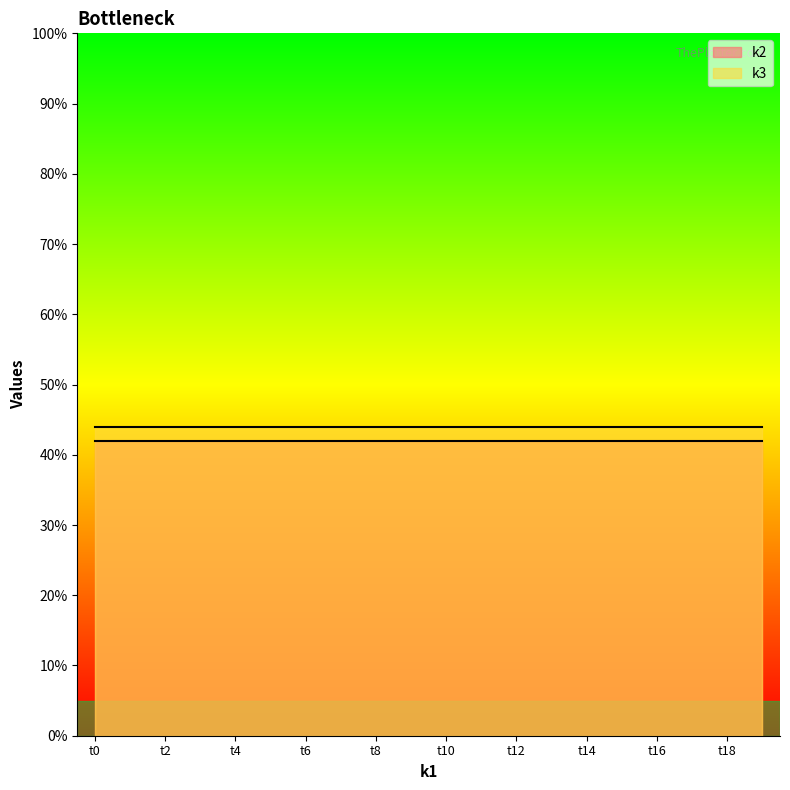

List the labels in order of k2 value, smallest first.

t0, t1, t2, t3, t4, t5, t6, t7, t8, t9, t10, t11, t12, t13, t14, t15, t16, t17, t18, t19